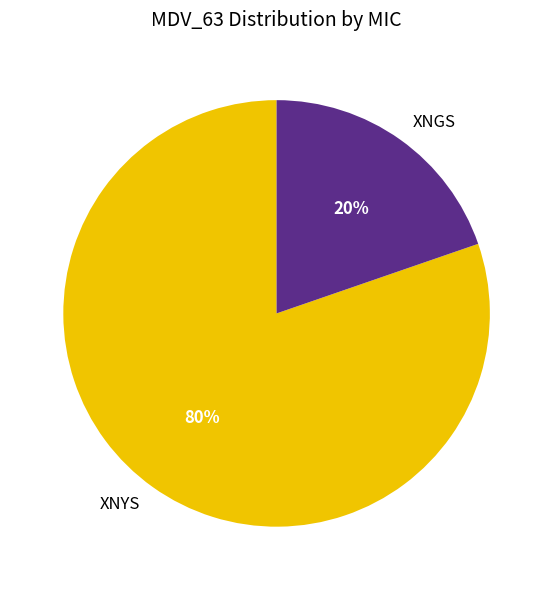

Rank the categories by value from lowest to highest.

XNGS, XNYS